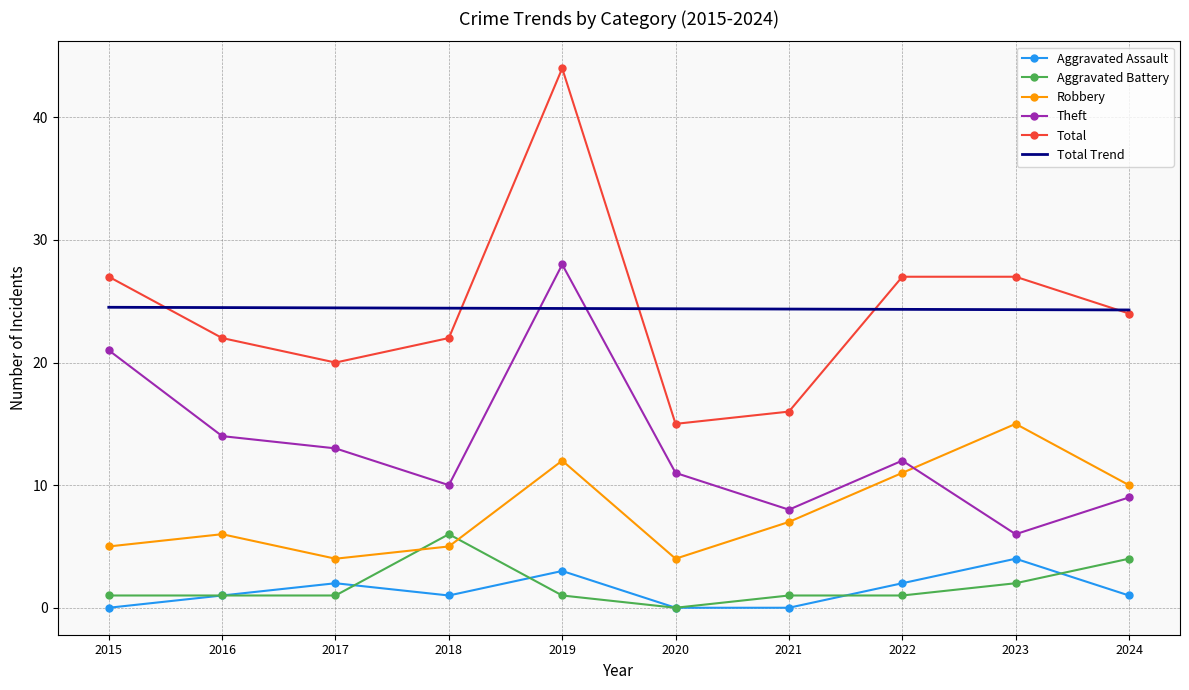

True or false: Theft has a value of 28.0 at 2019.

True